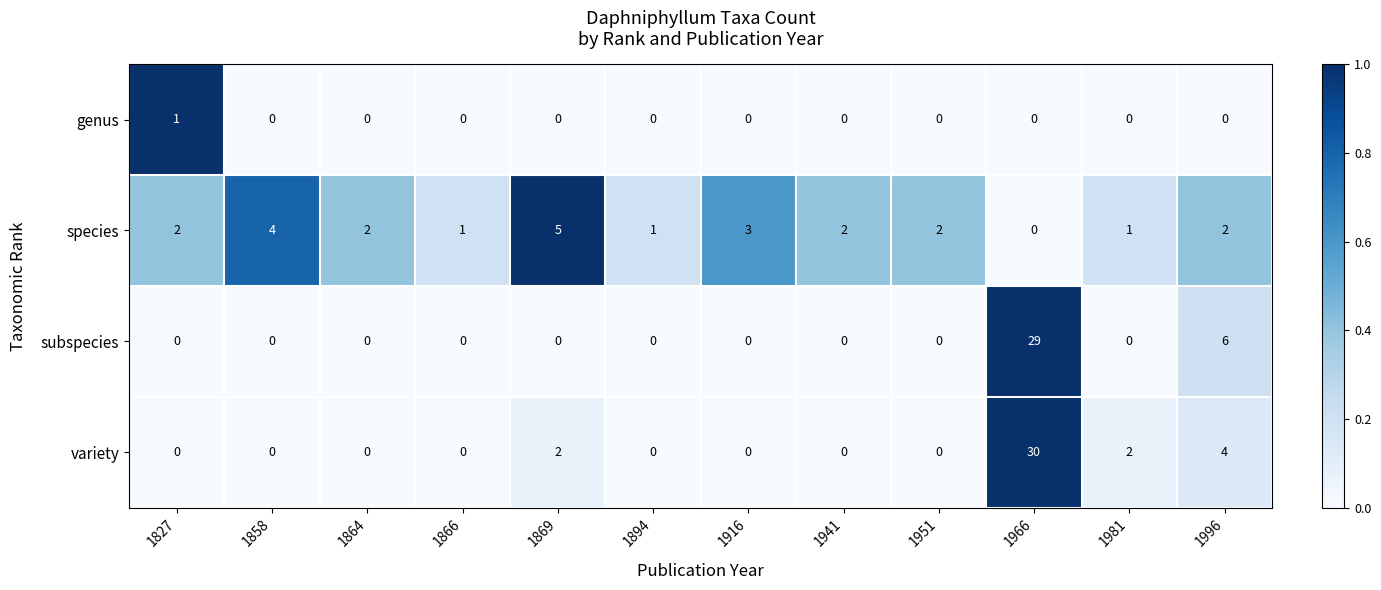

What is the difference between the maximum and second lowest values in the species series?

4